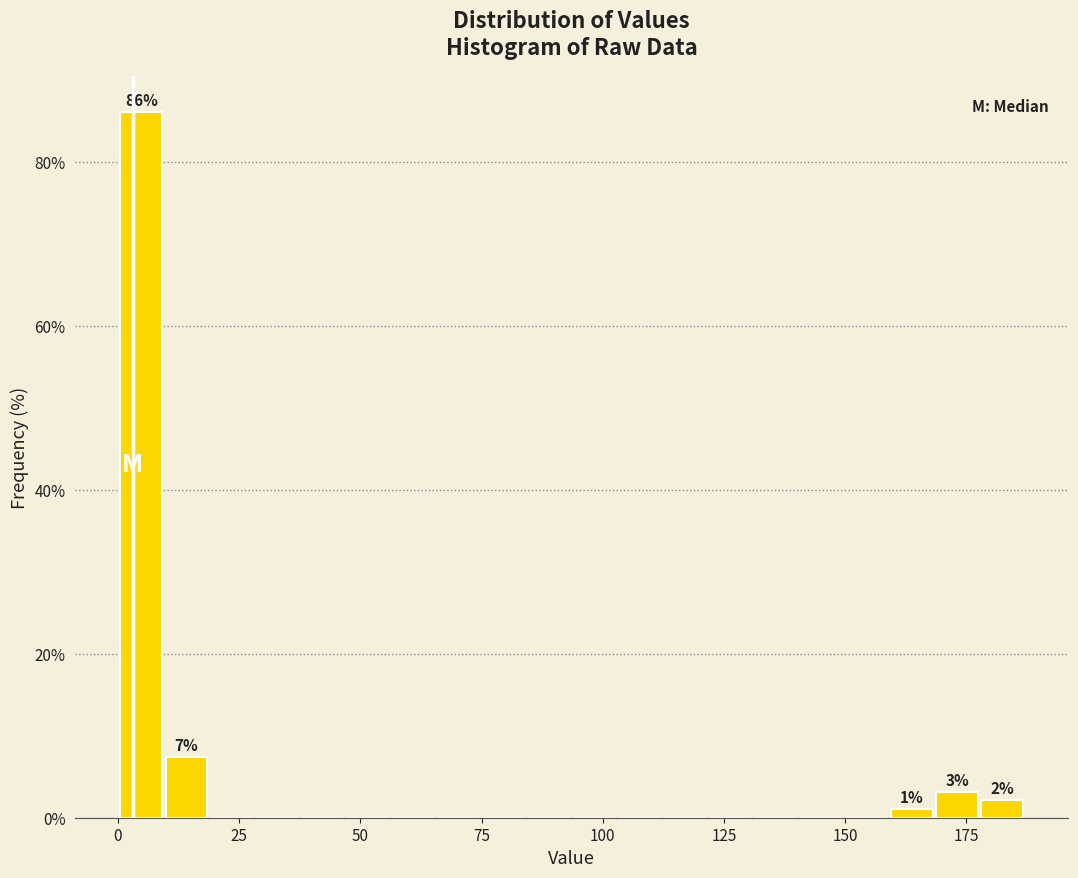

Read against the x-axis, roughly where is the centre of the tallest bar?

5